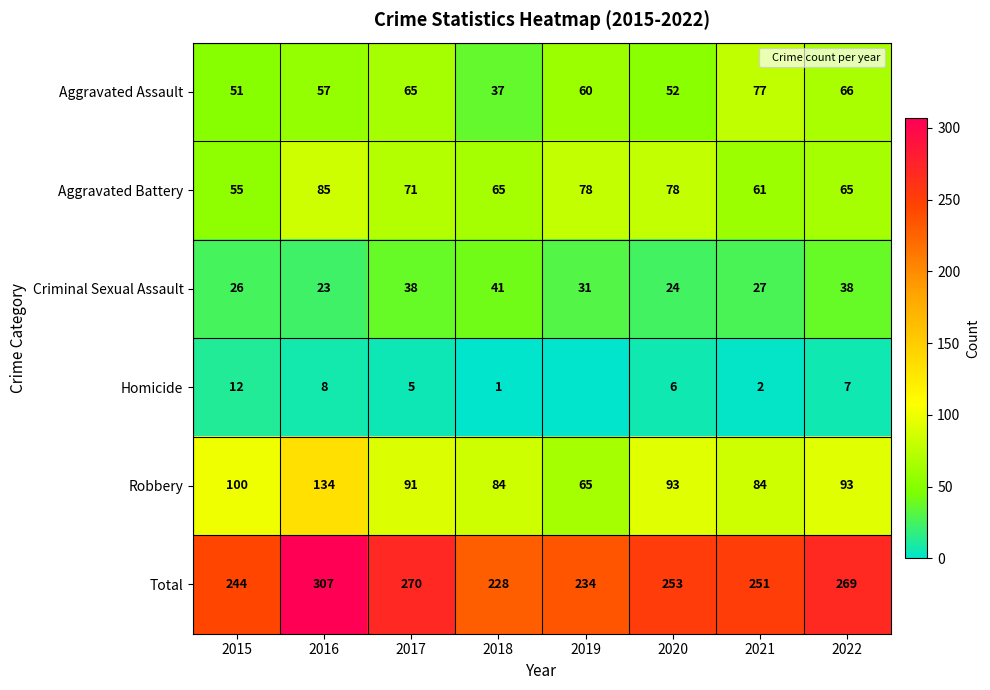

What is the sum of all Robbery values?

744